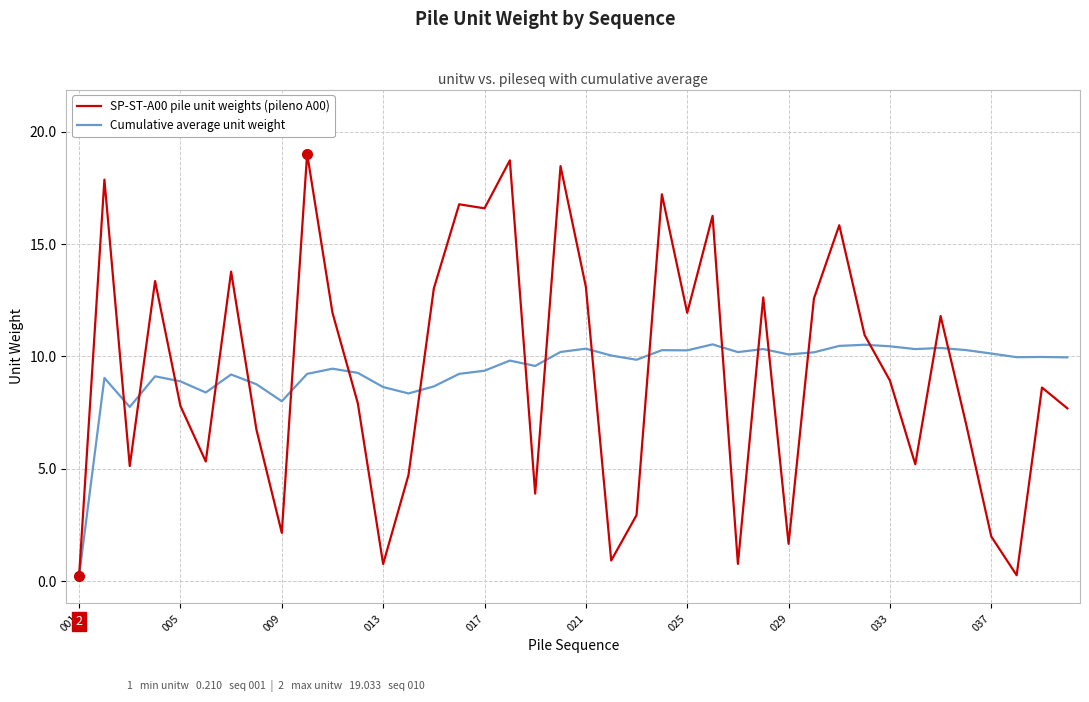

True or false: Cumulative average unit weight and SP-ST-A00 pile unit weights (pileno A00) cross at least once.

True